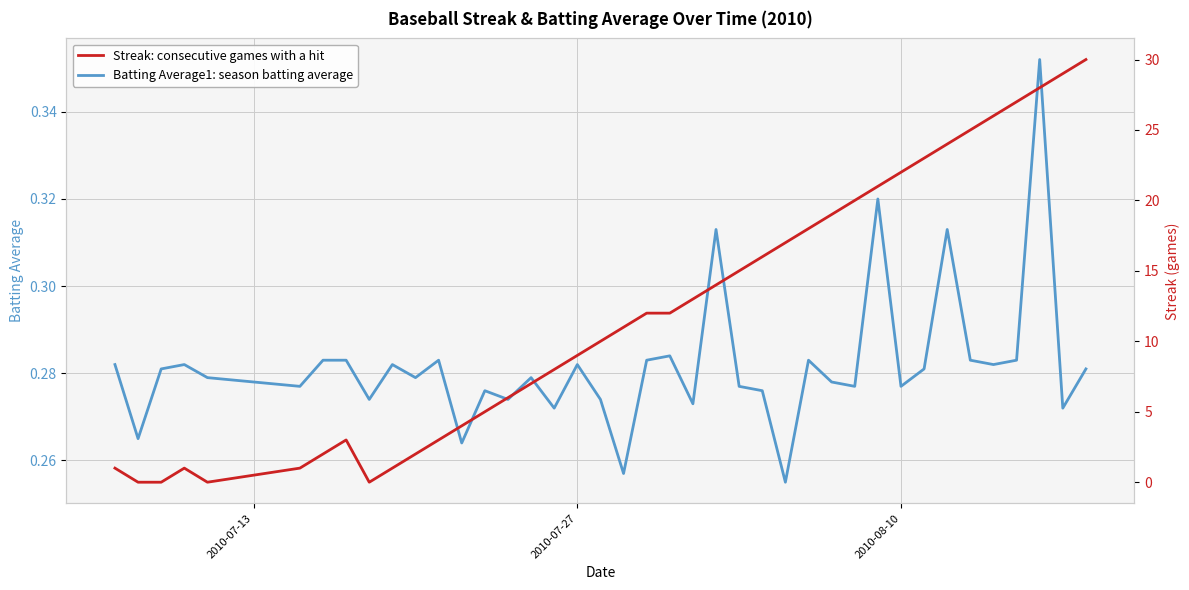

Reading left to right, list all the values displayed in this chart.

Batting Average1: season batting average: 0.3	0.3	0.3	0.3	0.3	0.3	0.3	0.3	0.3	0.3	0.3	0.3	0.3	0.3	0.3	0.3	0.3	0.3	0.3	0.3	0.3	0.3	0.3	0.3	0.3	0.3	0.3	0.3	0.3	0.3	0.3	0.3	0.3	0.3	0.3	0.3	0.3	0.4	0.3	0.3
Streak: consecutive games with a hit: 1.0	0.0	0.0	1.0	0.0	1.0	2.0	3.0	0.0	1.0	2.0	3.0	4.0	5.0	6.0	7.0	8.0	9.0	10.0	11.0	12.0	12.0	13.0	14.0	15.0	16.0	17.0	18.0	19.0	20.0	21.0	22.0	23.0	24.0	25.0	26.0	27.0	28.0	29.0	30.0